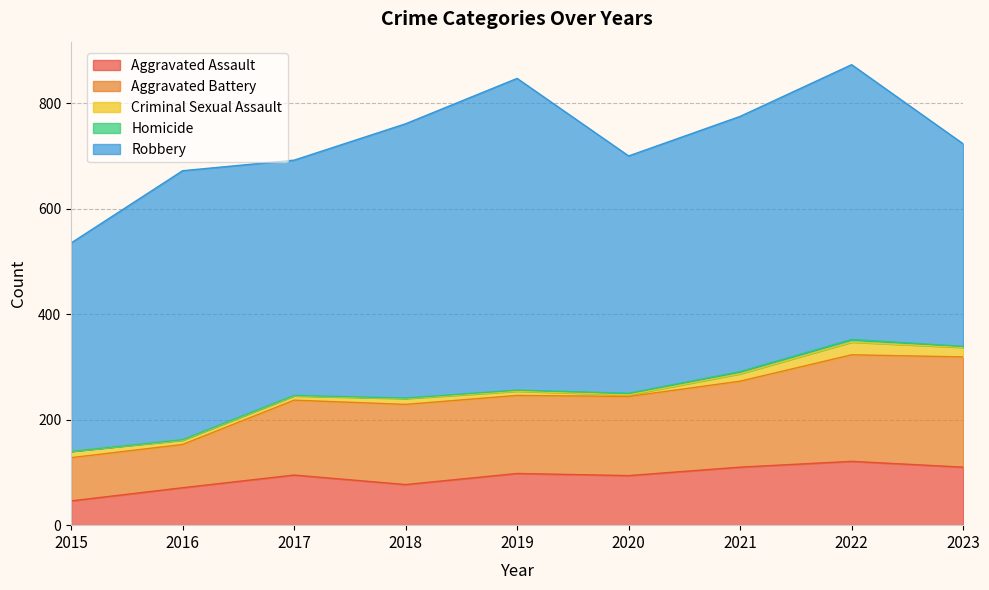

How many lines are shown in the chart?

5